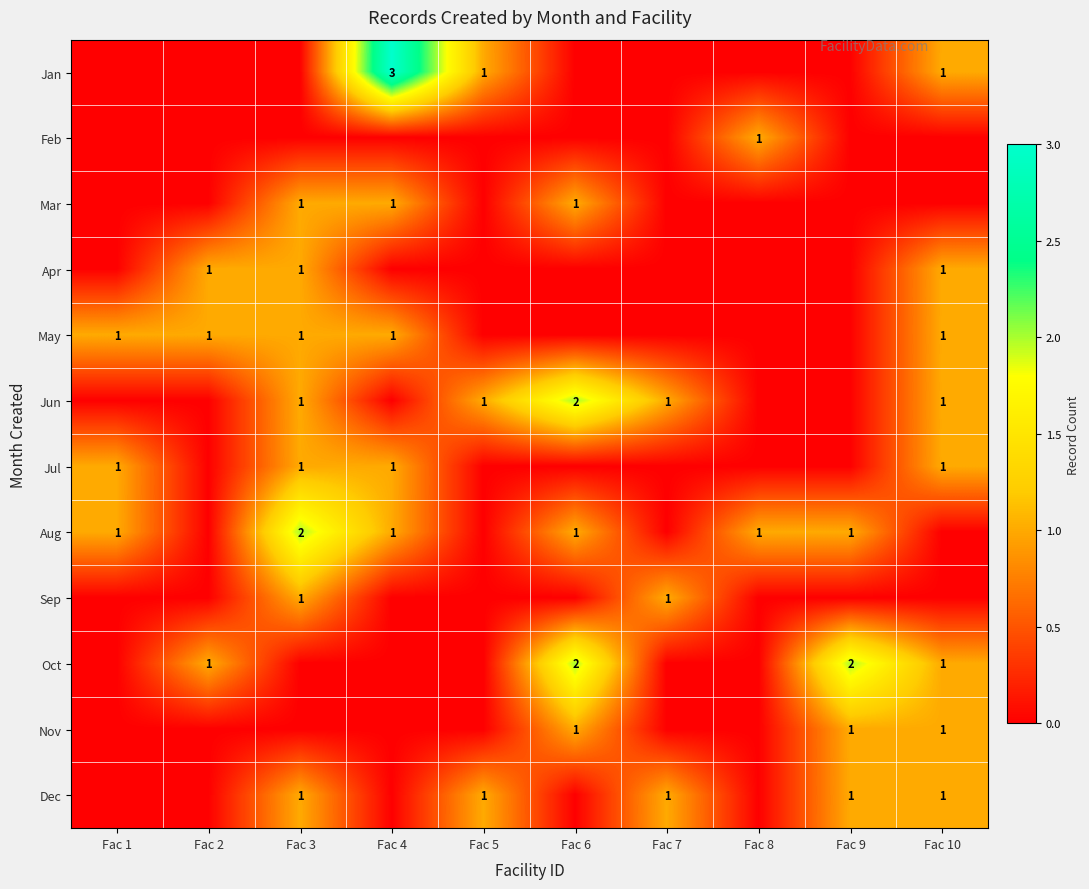

The value of Sep at Fac 3 is 0. True or false?

False